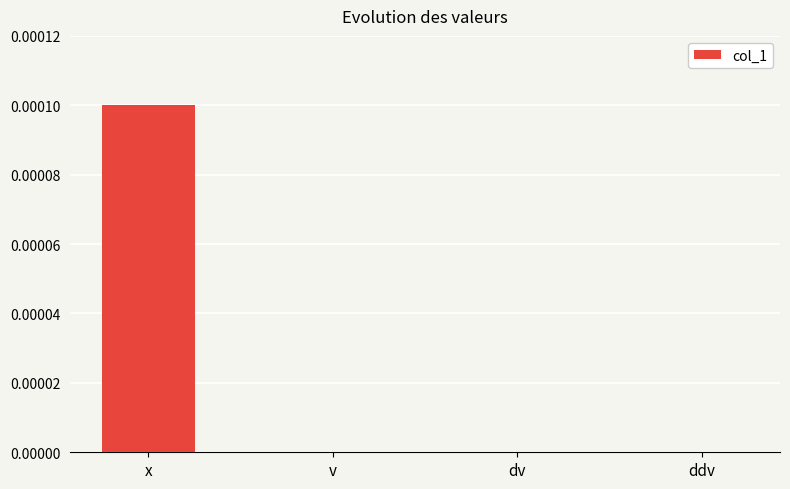

Which has a higher value, dv or x?

x